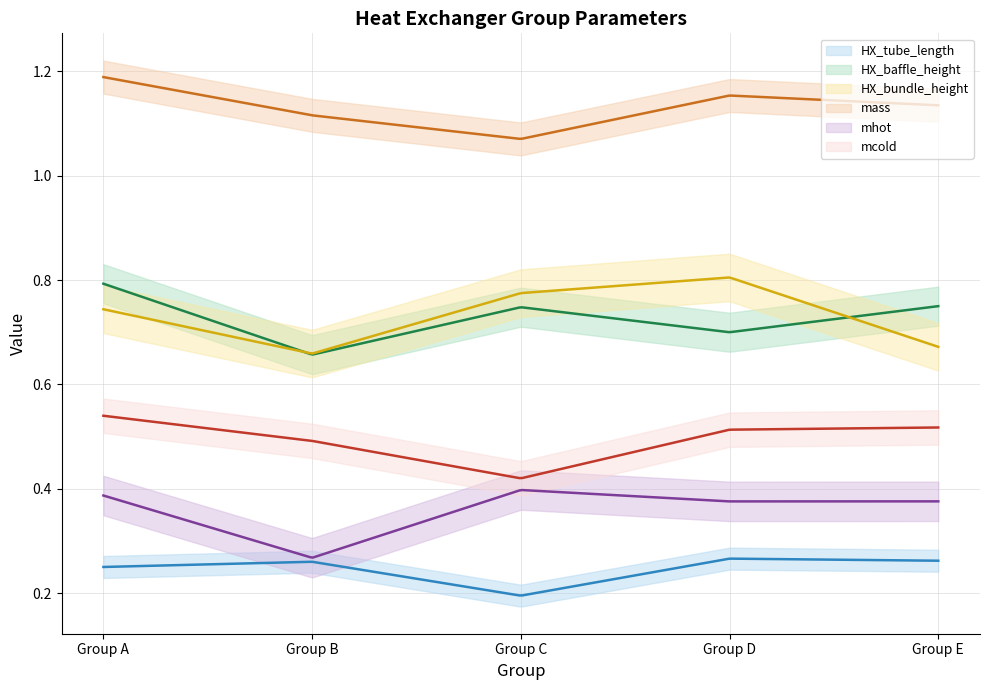

At which category is the sum across all series the highest?

Group A